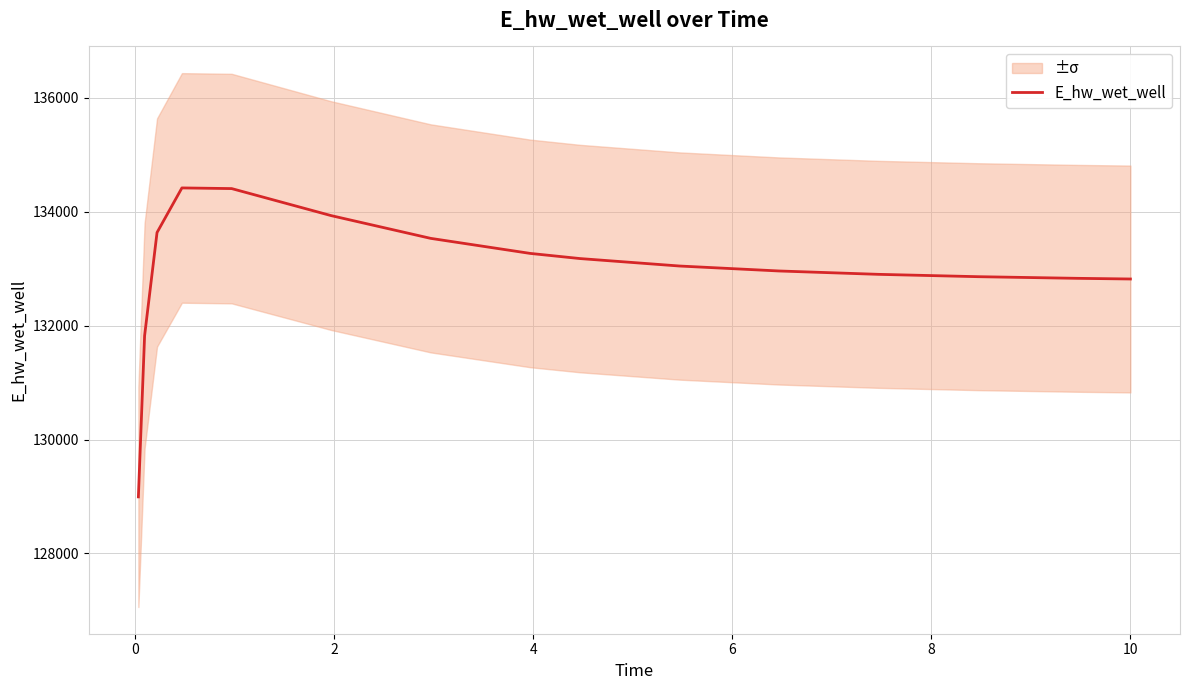

What is the minimum value for E_hw_wet_well?

128992.8